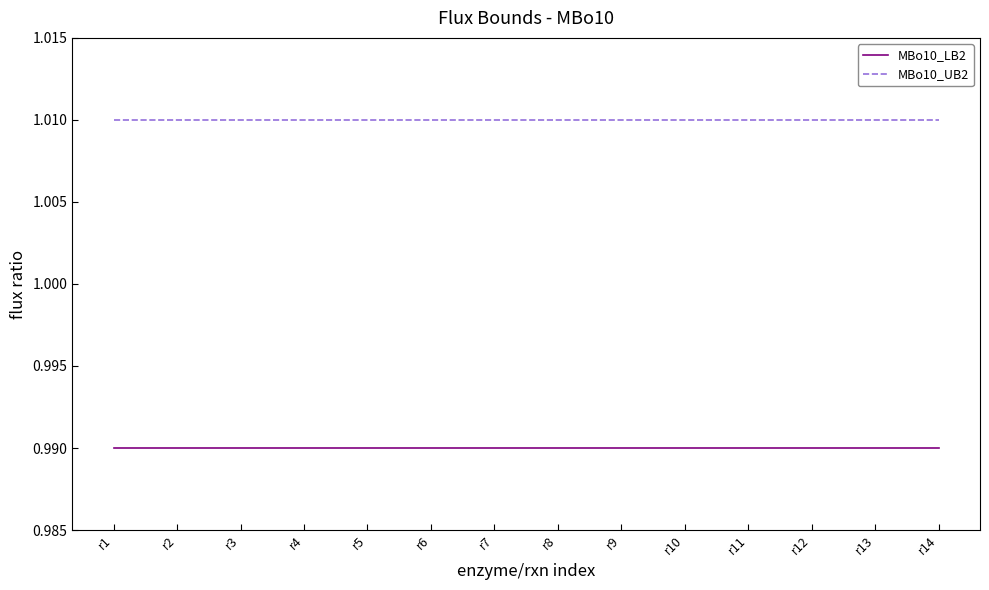

What is the sum of all MBo10_UB2 values?

14.1